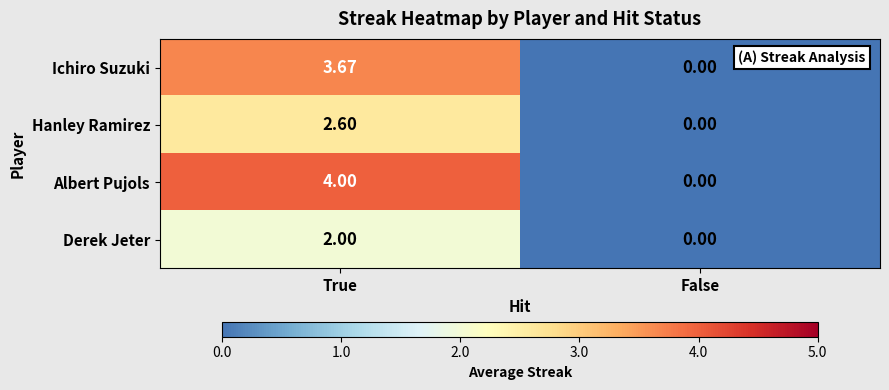

Is the value of Hanley Ramirez at True greater than the value of Derek Jeter at True?

Yes